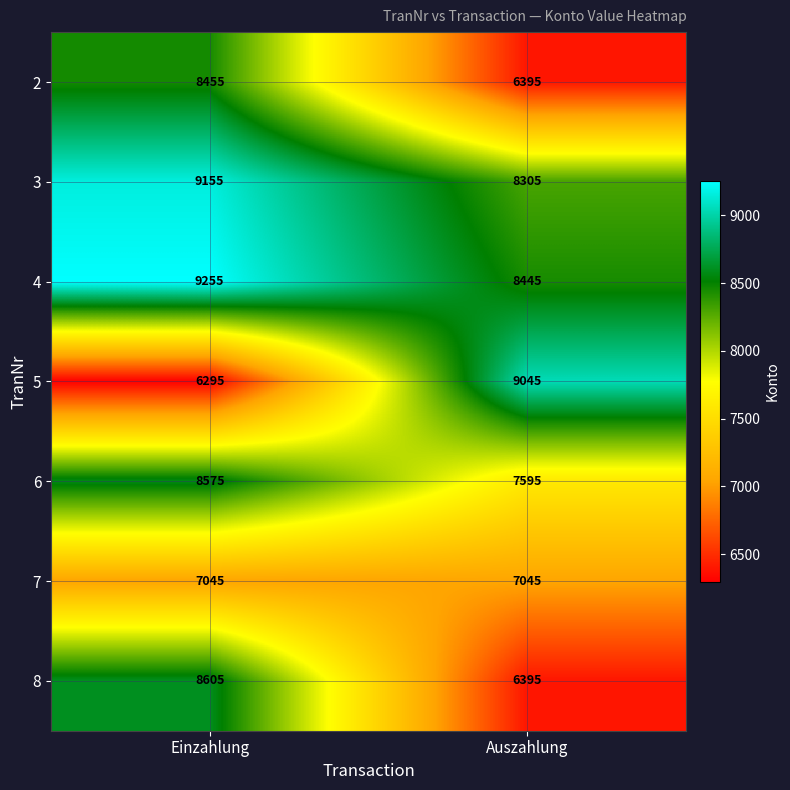

What is the difference between the highest and lowest values at Auszahlung?

2650